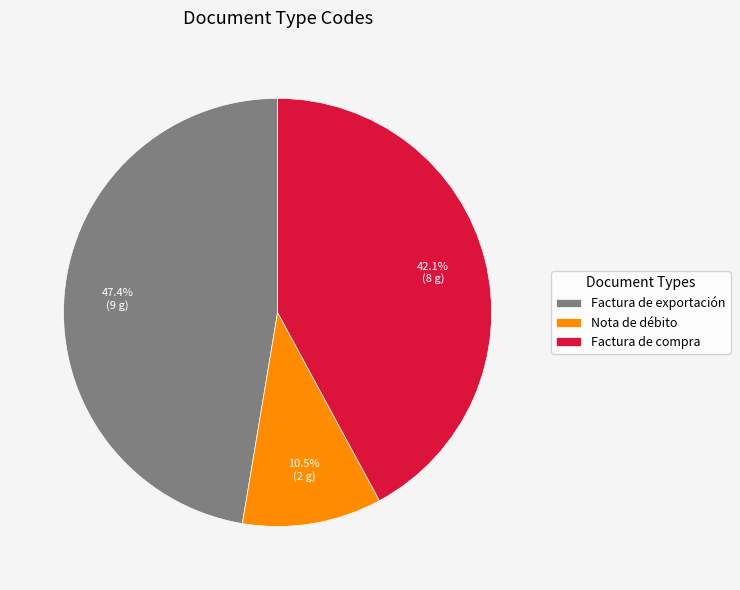

Between Factura de compra and Factura de exportación, which is larger?

Factura de exportación